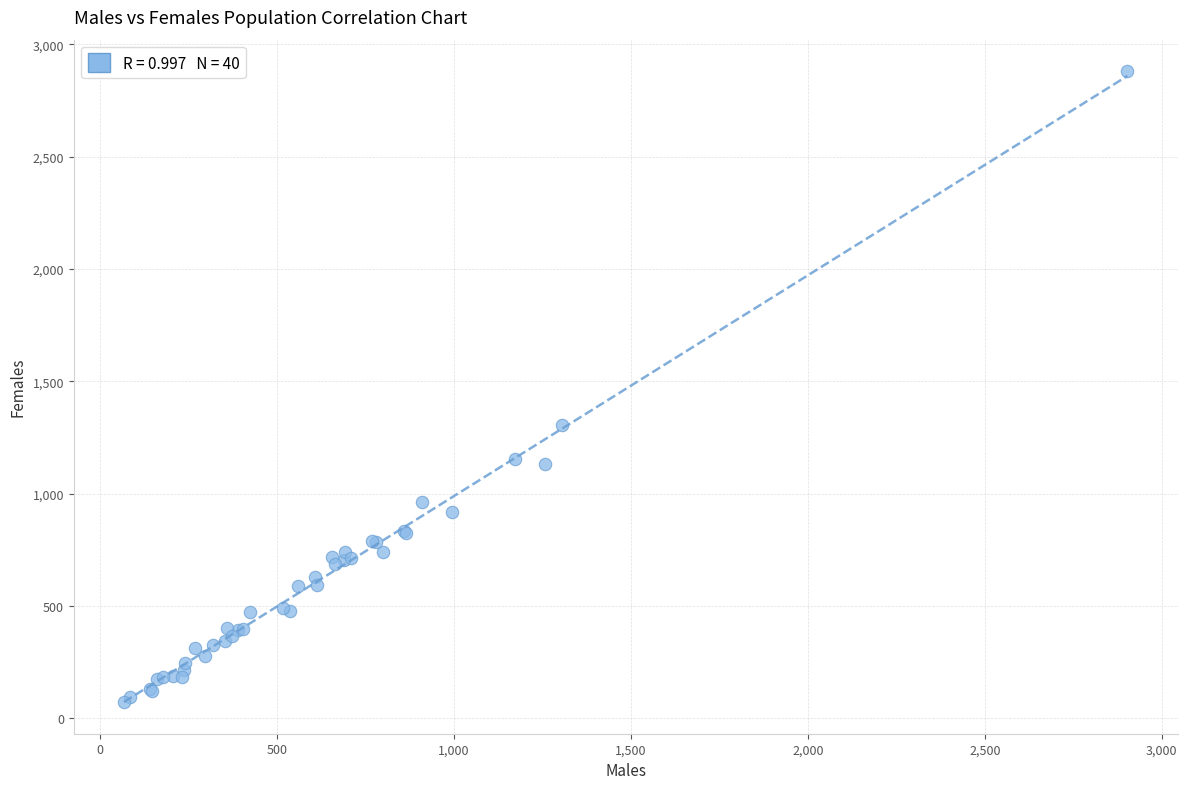

What Y value in the scatter plot is closest to 1476?

1305